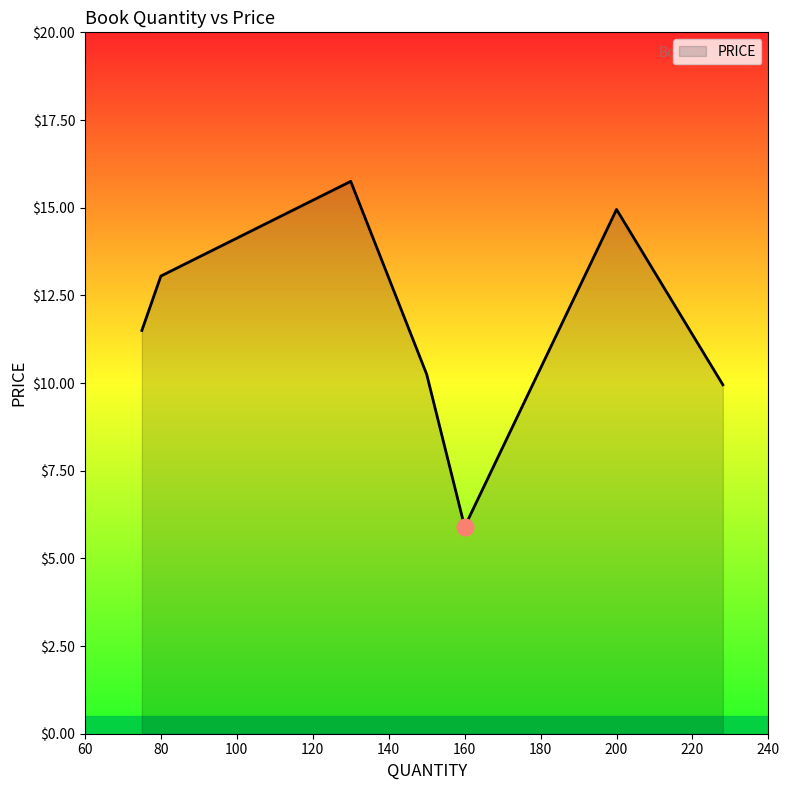

How many values are below 11?

3